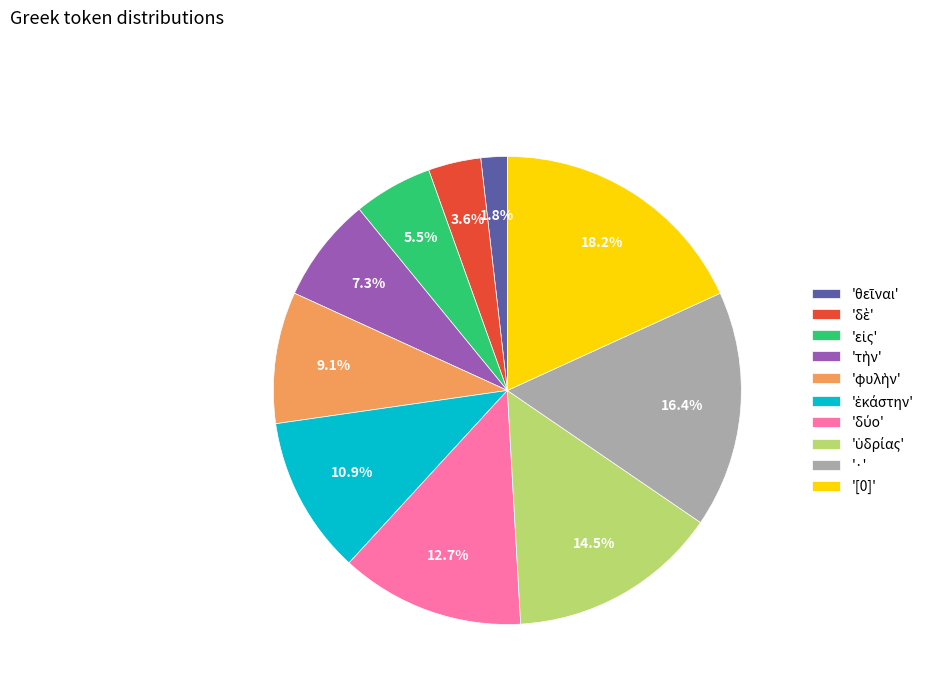

Which category has the biggest portion of the pie?

'[0]'